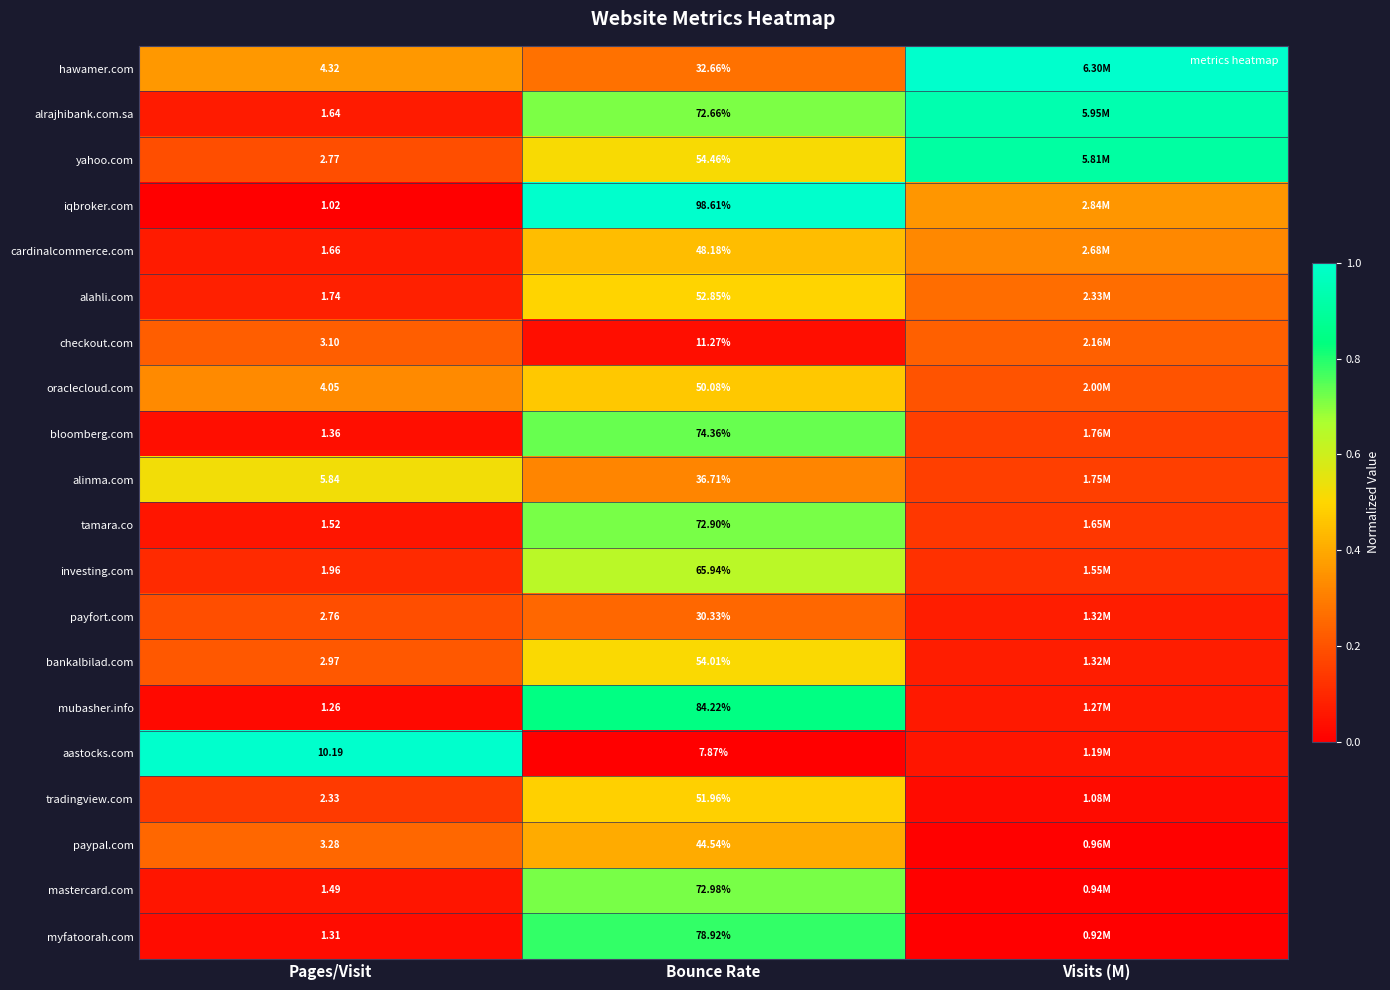

Count the number of data series in this chart.

20